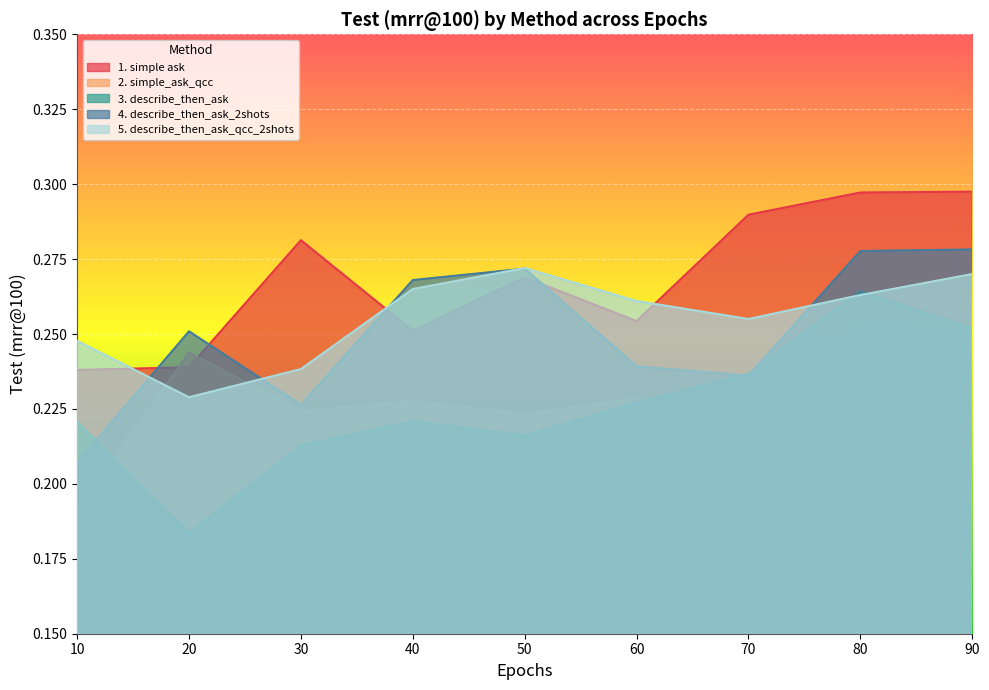

Where do 4. describe_then_ask_2shots and 3. describe_then_ask first cross each other?

10 and 20